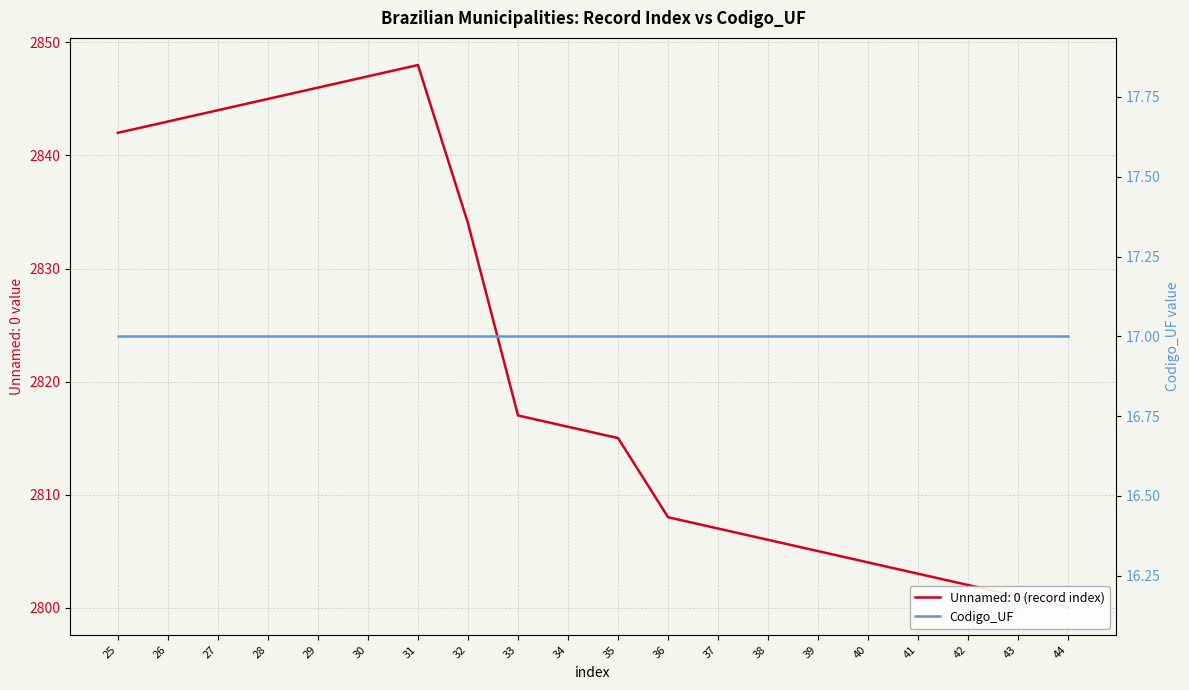

The value at 27 is 2844. True or false?

True